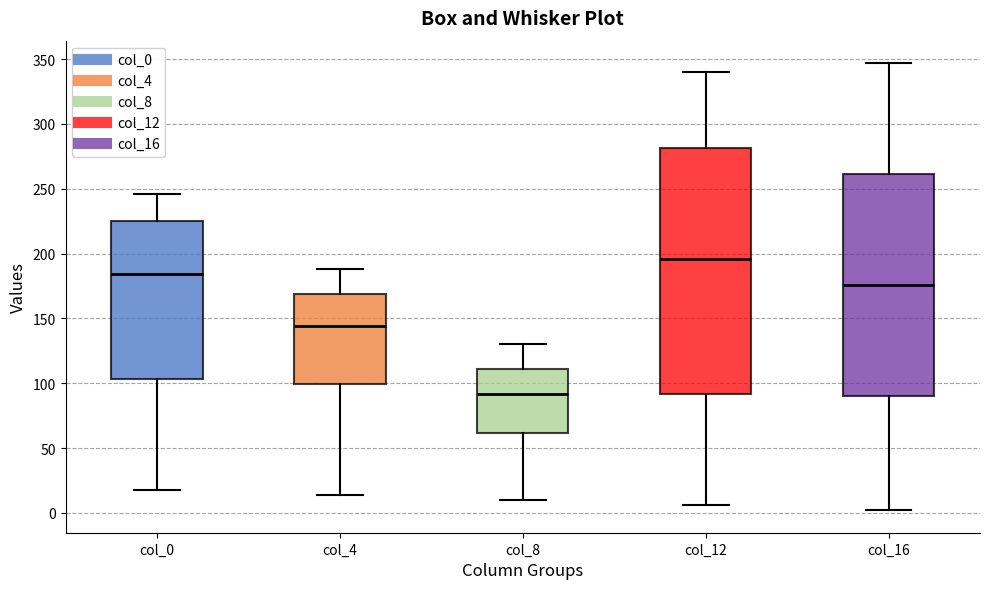

Reading left to right, transcribe this box plot: for each box, give where its median line is, the range the box spans, and where its two whiskers end, as read against the y-axis. The values are not printed on the chart, so give them approximately, as read against the axis.

col_0: median 185, box 105 to 225, whiskers 20 to 245
col_4: median 145, box 100 to 170, whiskers 15 to 190
col_8: median 90, box 60 to 110, whiskers 10 to 130
col_12: median 195, box 90 to 280, whiskers 5 to 340
col_16: median 175, box 90 to 260, whiskers 0 to 345